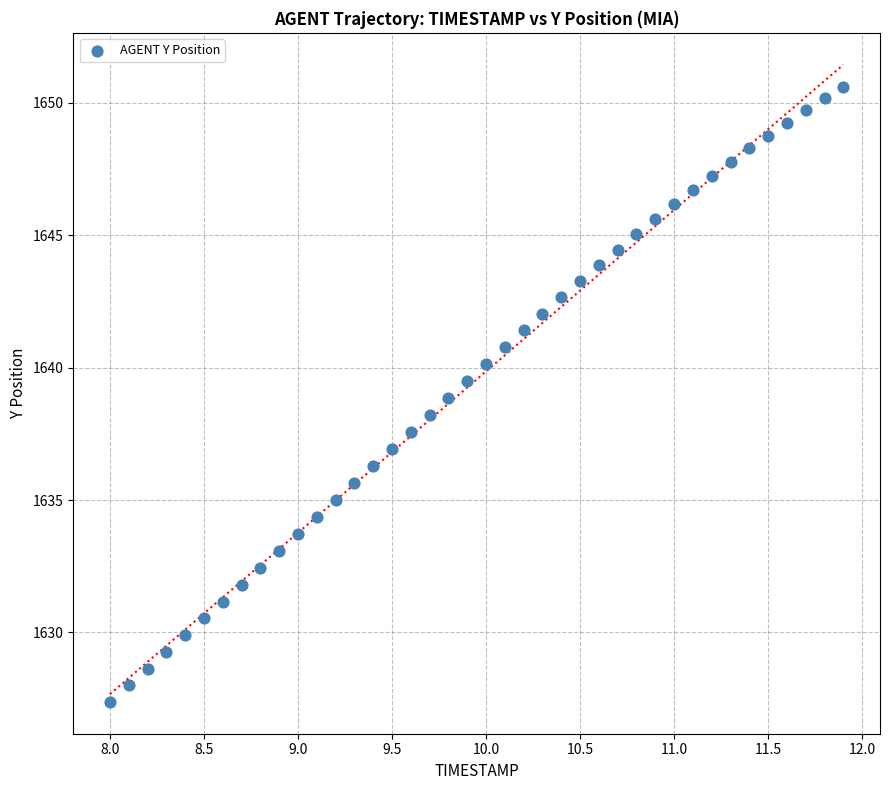

What is the range of Y values (max minus min)?

23.2